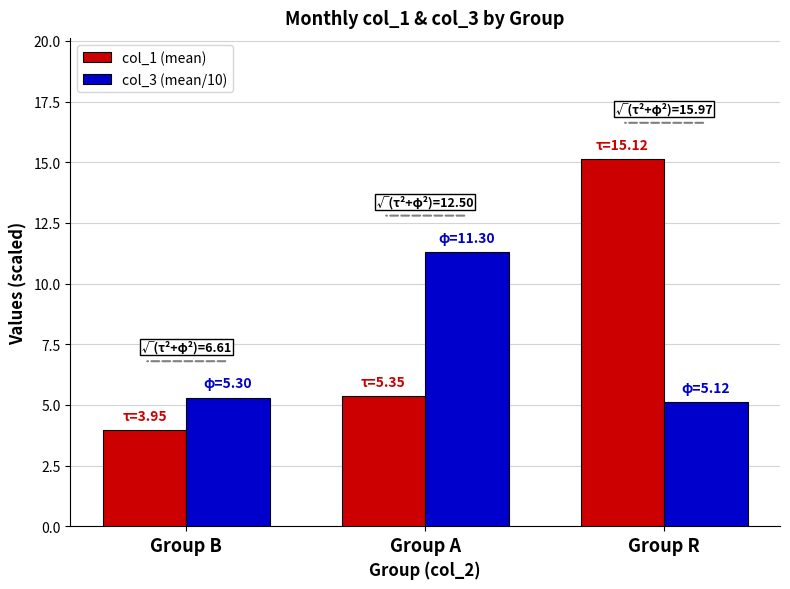

Read the col_3 (mean/10) value at Group R.

5.1